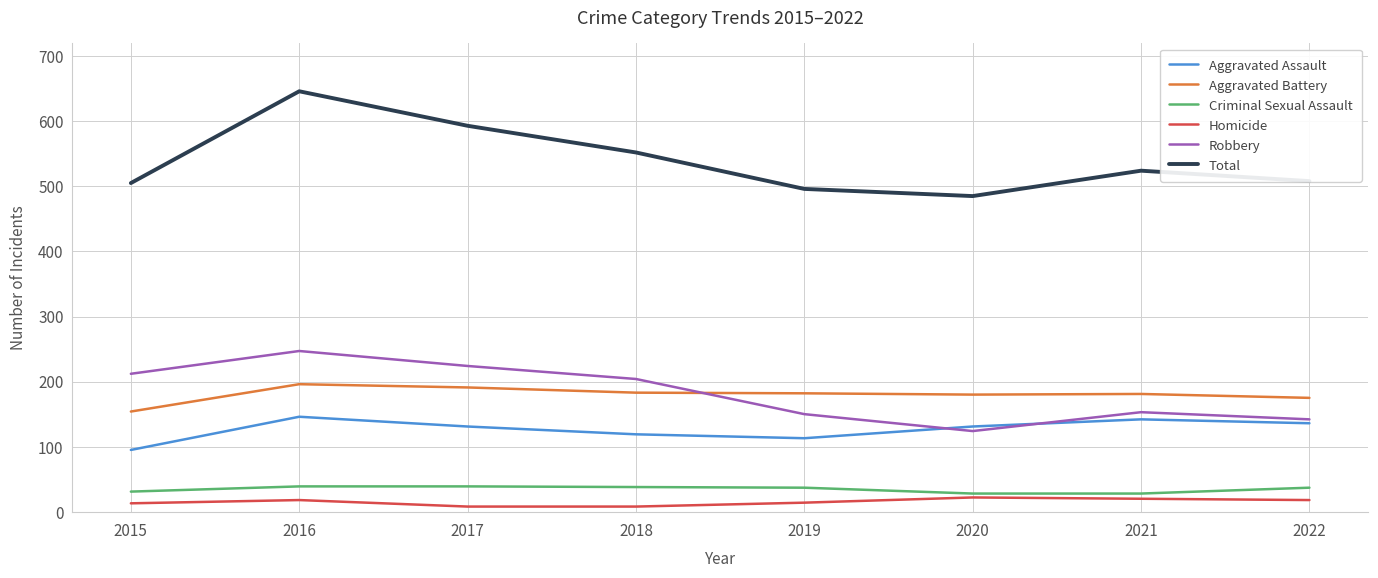

Which category has the highest value across all series?

2016